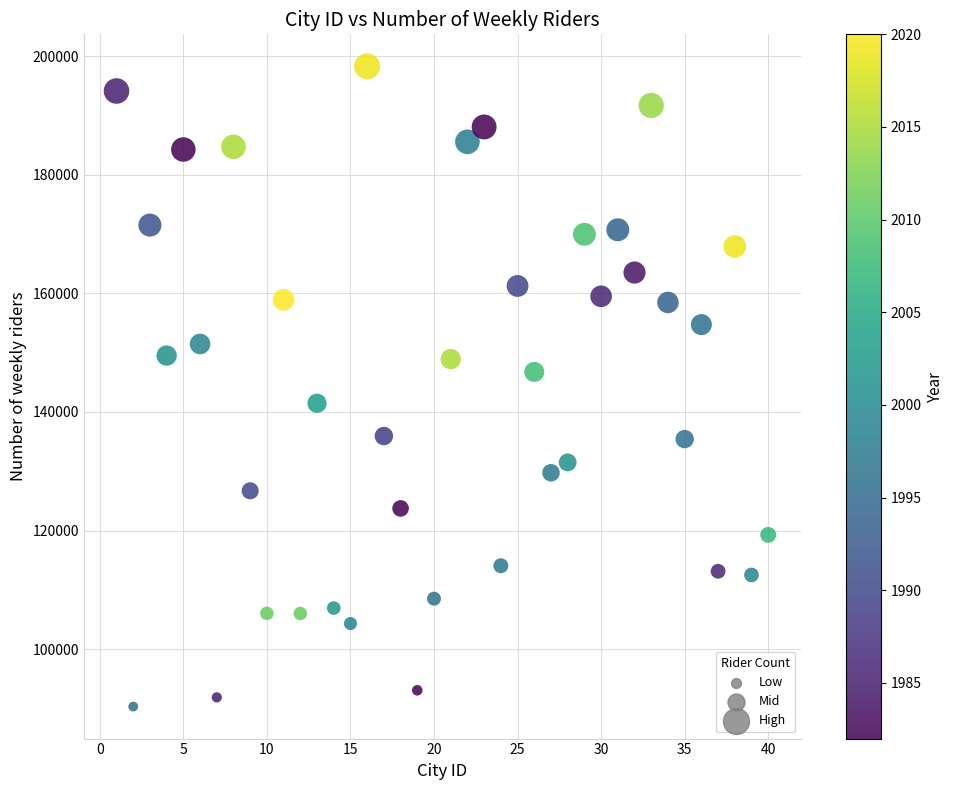

What is the range of X values (max minus min)?

39